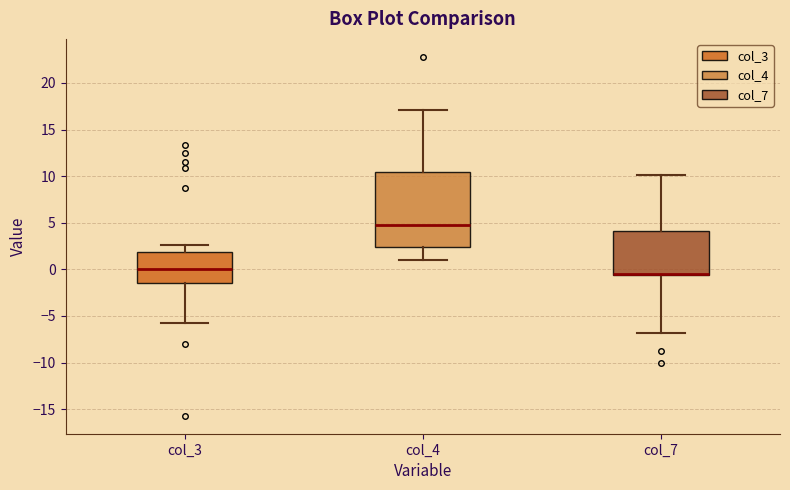

Reading left to right, read every box against the y-axis: the position of its median line, the range the box covers, and the ends of its whiskers. The values are not printed on the chart, so give them approximately, as read against the axis.

col_3: median 0.0, box -1.5 to 2.0, whiskers -6.0 to 2.5
col_4: median 4.5, box 2.5 to 10.5, whiskers 1.0 to 17.0
col_7: median -0.5 (drawn on the box's lower edge), box -0.5 to 4.0, whiskers -7.0 to 10.0